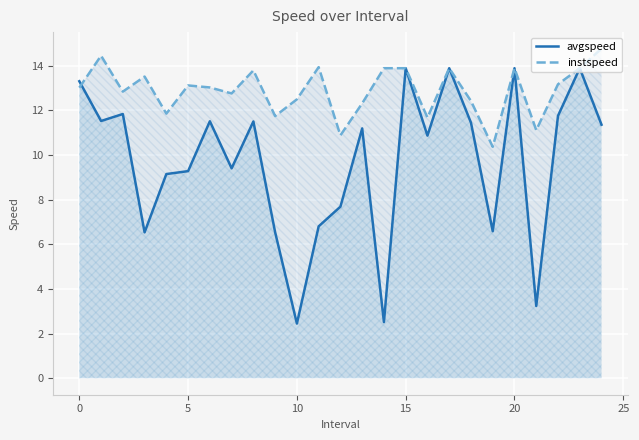

What is the maximum value for avgspeed?

13.9